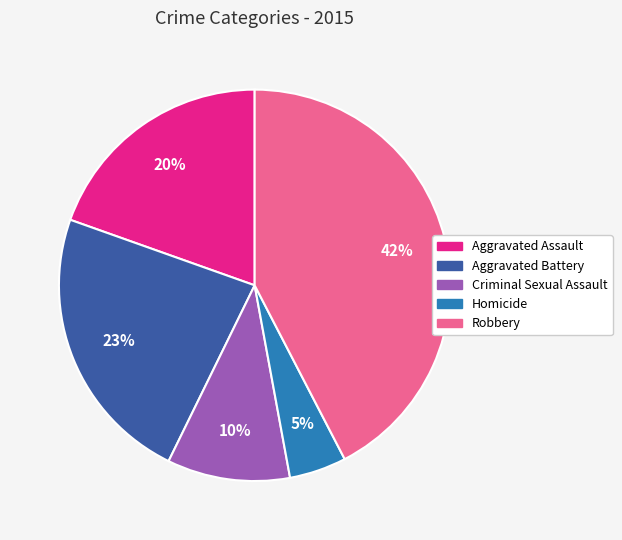

Which slice is the smallest?

Homicide